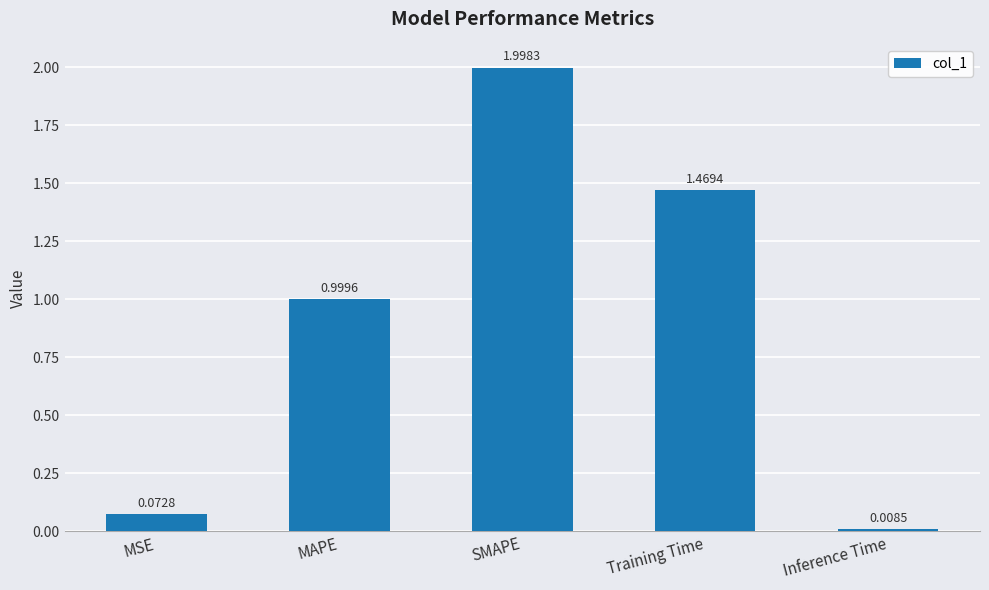

What is the change in value from MSE to Training Time?

+1.4